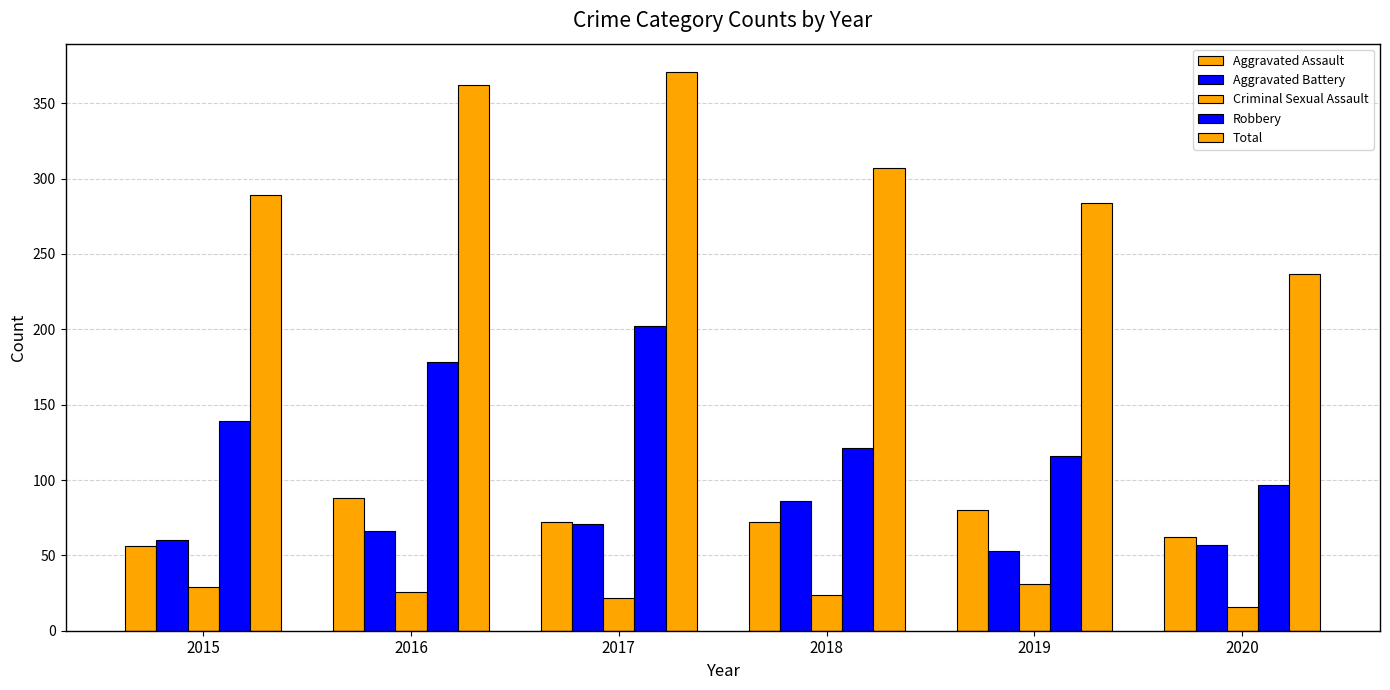

What is the value of the Total bar at the 6th from the left?

237